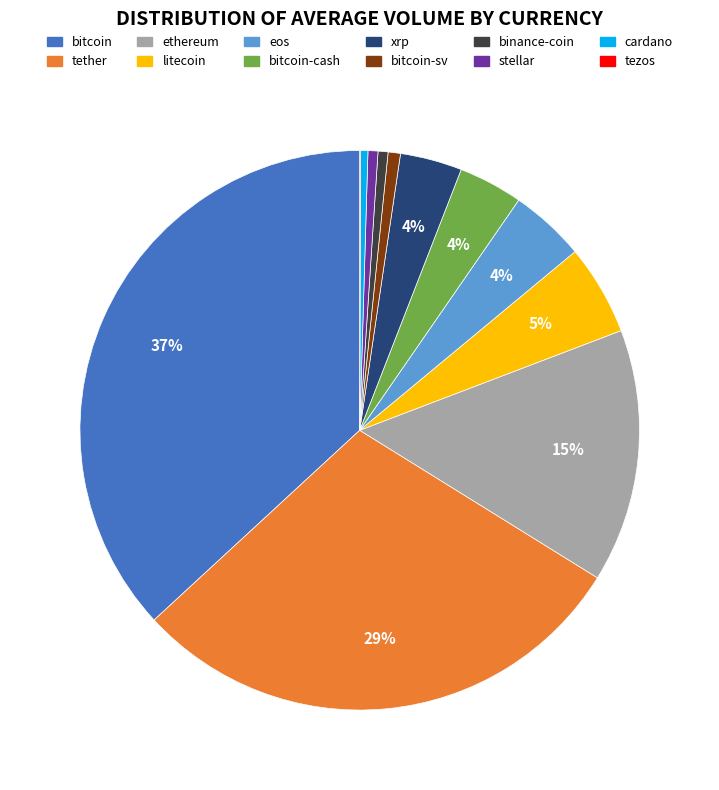

Combined, do stellar and ethereum account for over 50%?

No